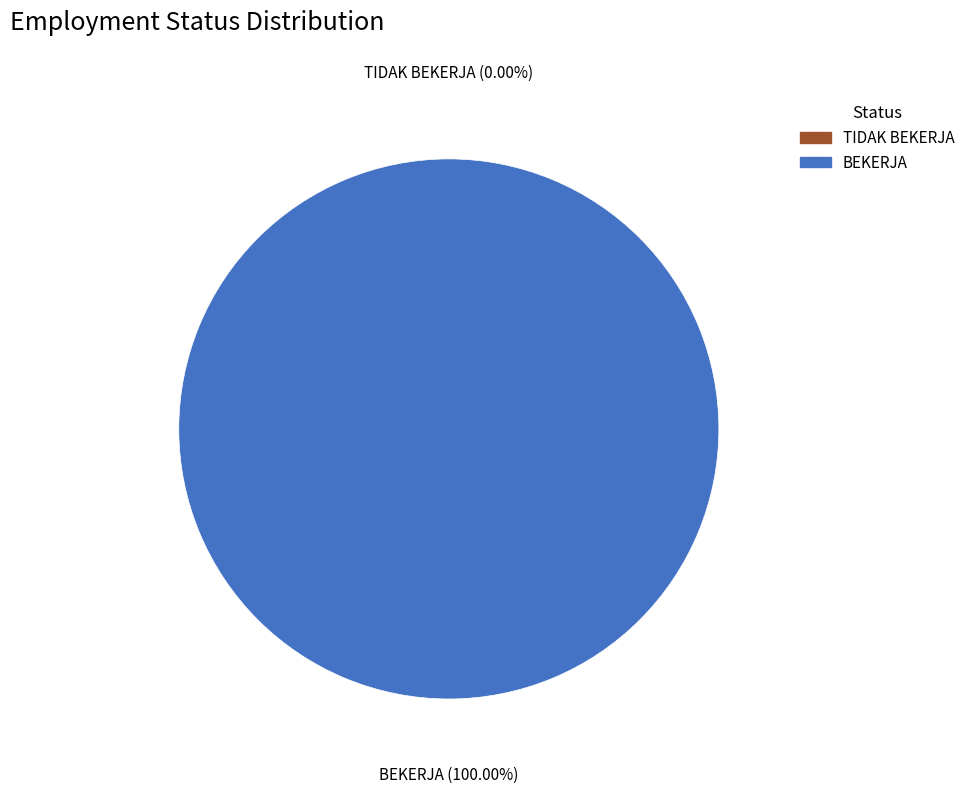

Which category has the smallest portion of the pie?

TIDAK BEKERJA